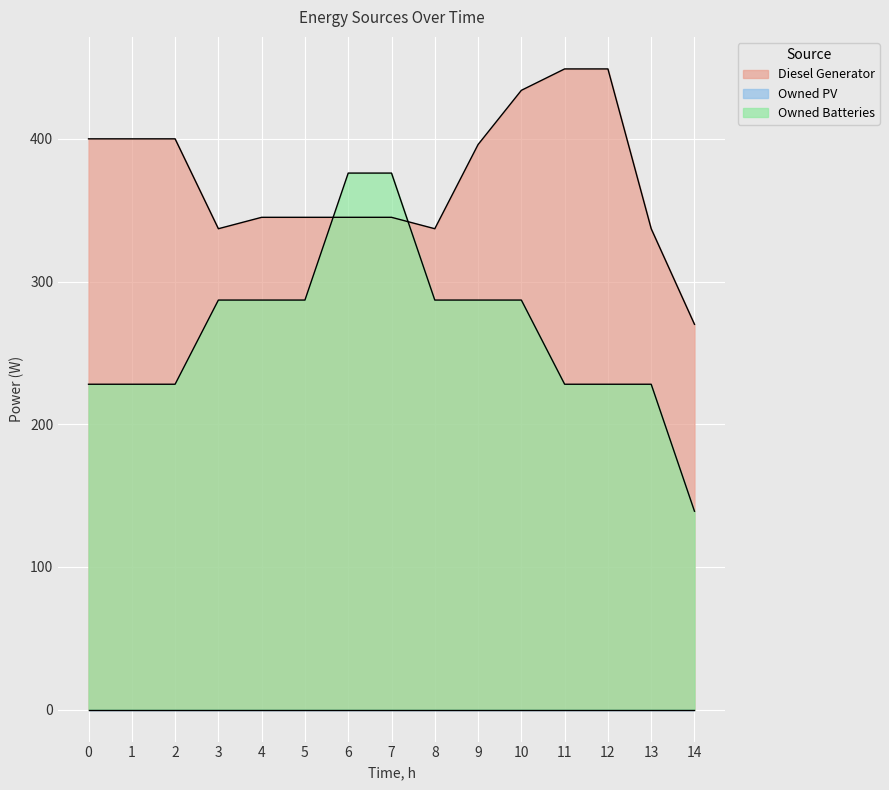

What is the difference between the maximum and minimum values in the Diesel Generator series?

179